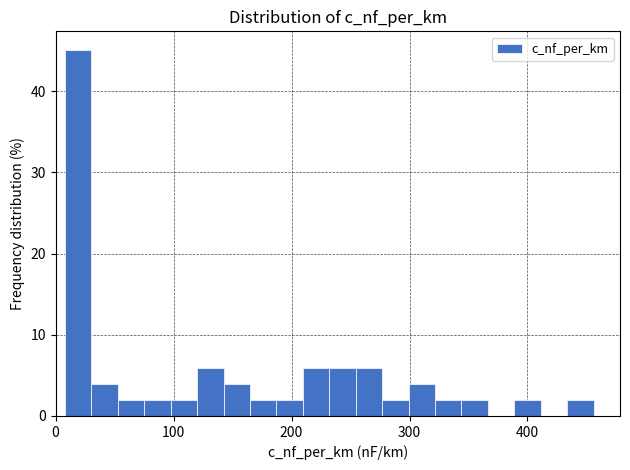

Read against the x-axis, roughly where is the centre of the tallest bar?

20